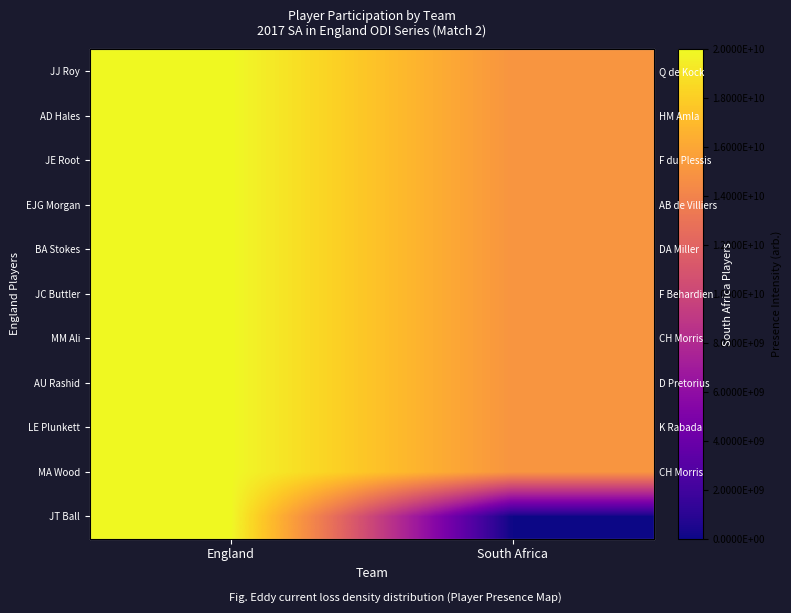

Is the value of EJG Morgan at South Africa greater than the value of JJ Roy at South Africa?

No